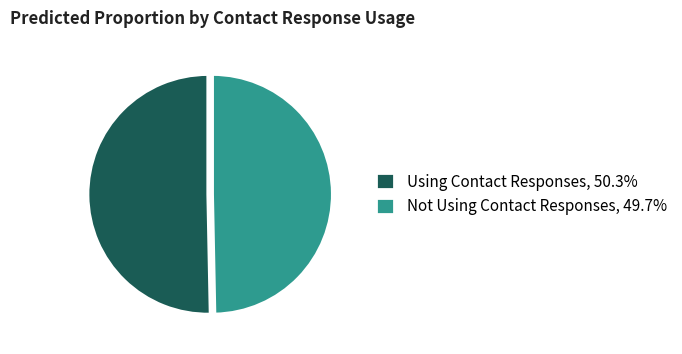

Does Using Contact Responses, 50.3% represent more than half of the total?

Yes